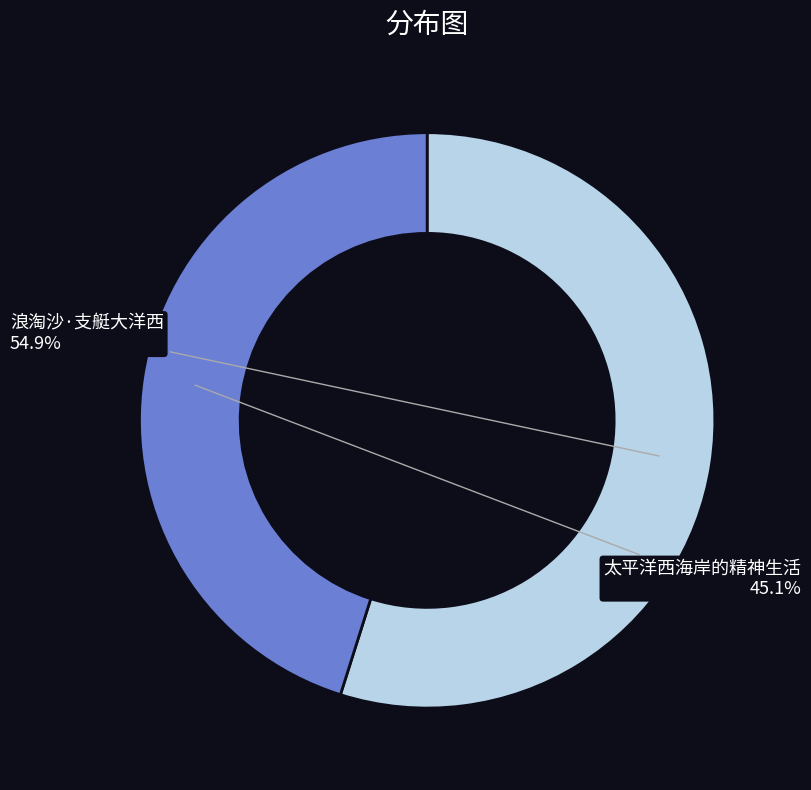

How many slices are in this pie chart?

2